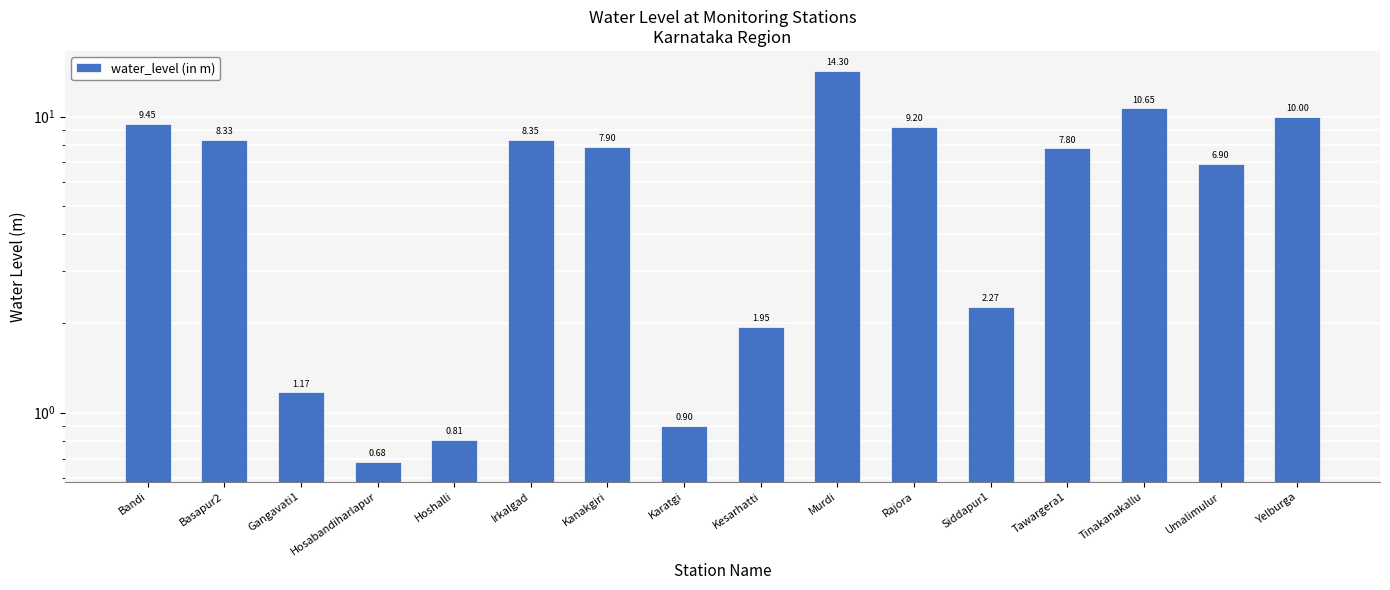

Reading left to right, transcribe all the data shown in this chart.

9.4	8.3	1.2	0.7	0.8	8.3	7.9	0.9	1.9	14.3	9.2	2.3	7.8	10.7	6.9	10.0